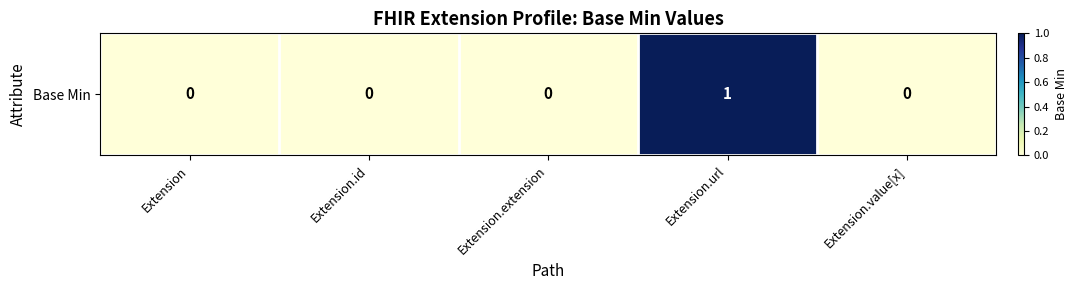

How many distinct data groups are displayed?

1